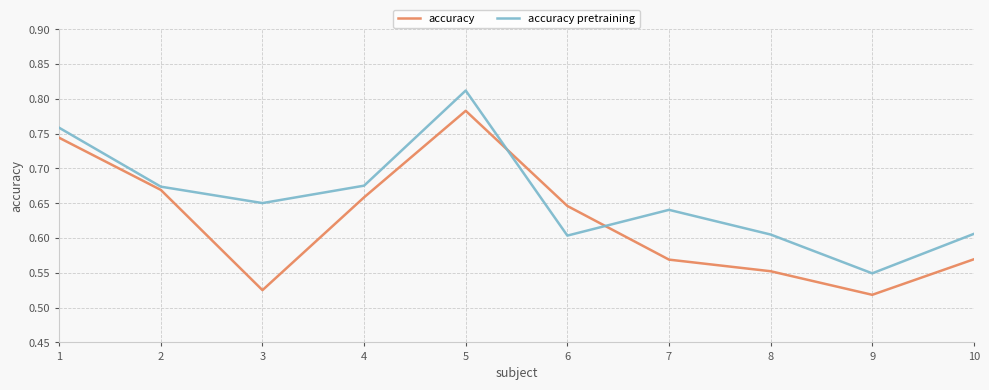

Is the value of accuracy at 2 greater than the value of accuracy pretraining at 4?

No